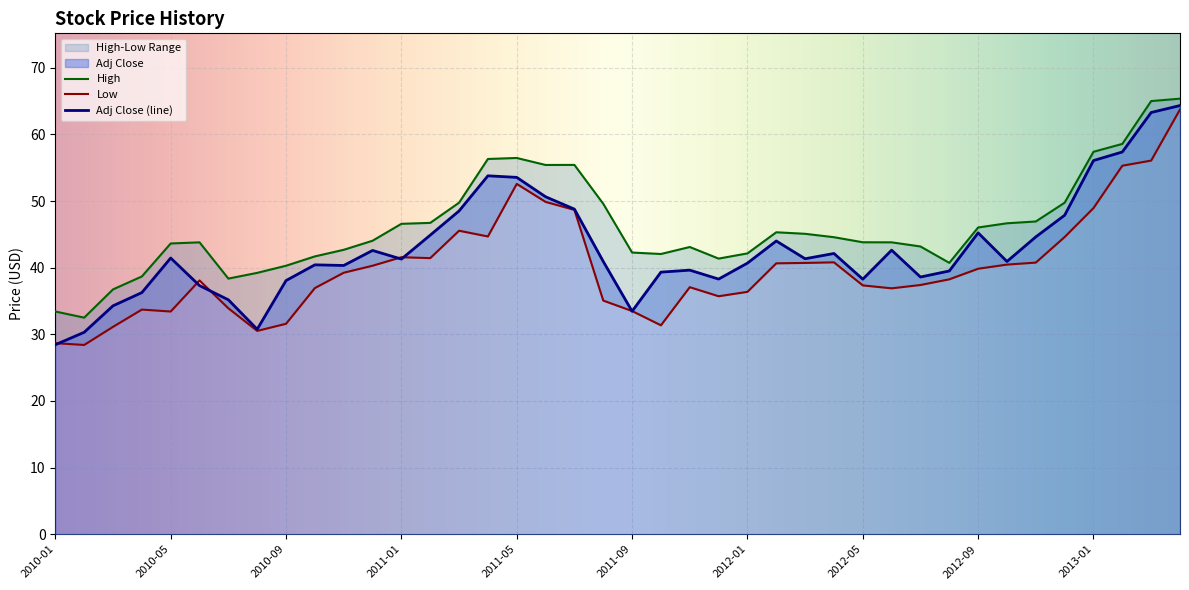

Is the value of Low at 2010-07 greater than the value of High at 2010-08?

No